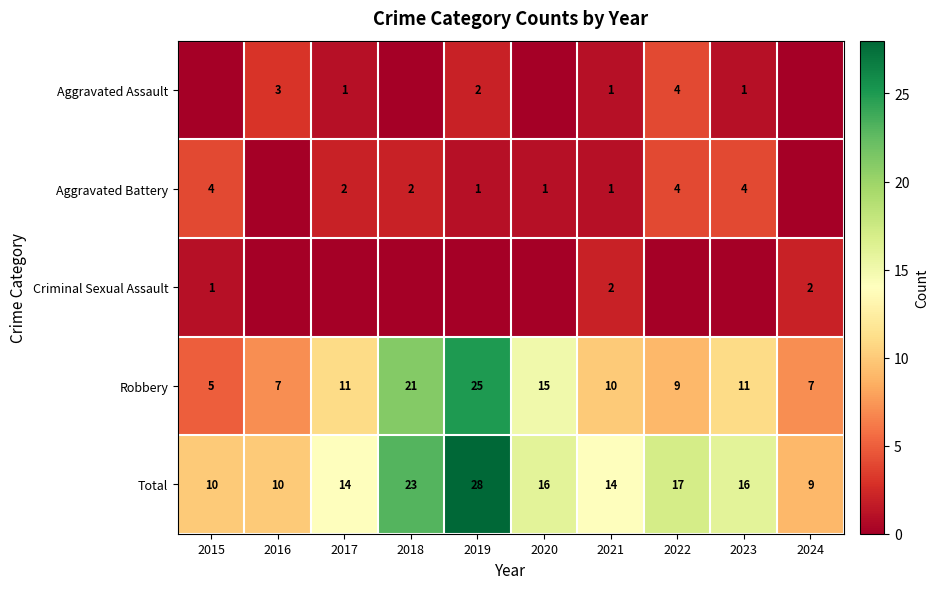

At which category does the chart reach its minimum across all series?

2015